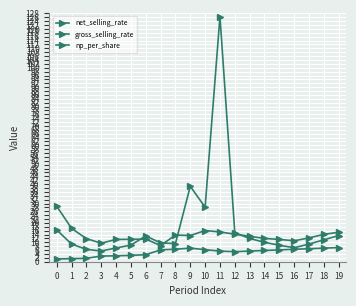

The net_selling_rate series shows 10.6 at 16. True or false?

False